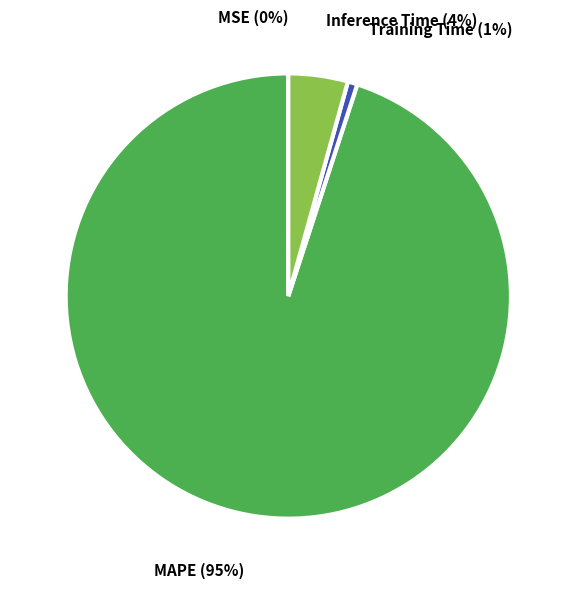

Which slice is the largest?

MAPE